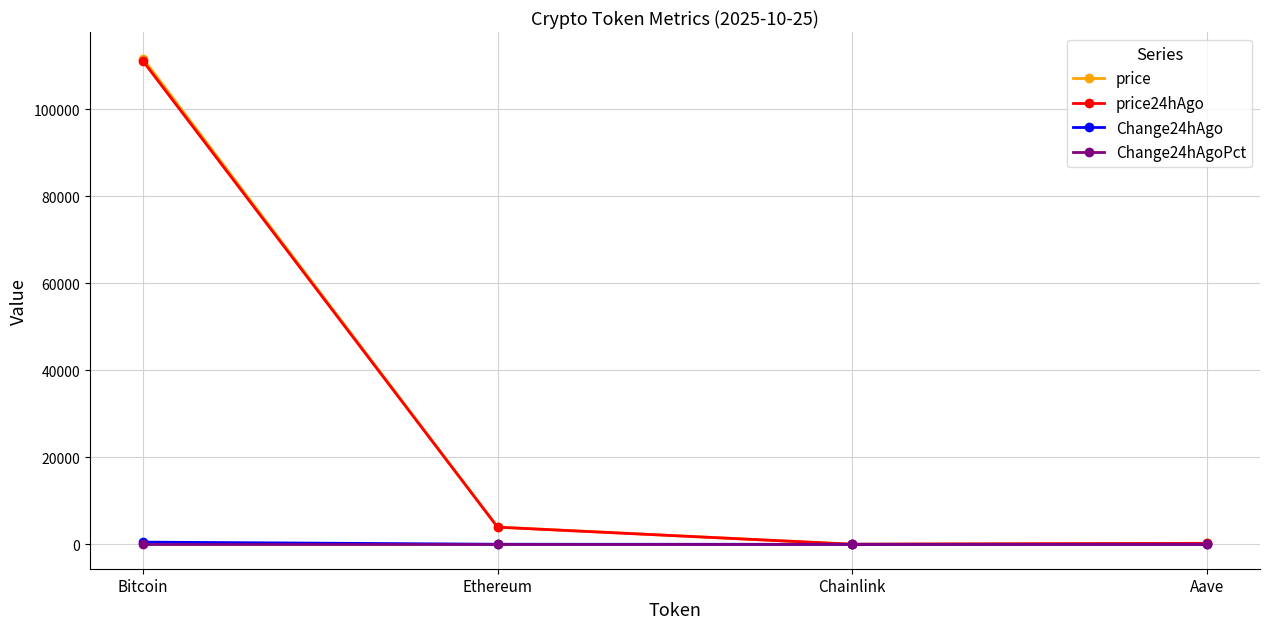

What position from the right is Bitcoin?

4